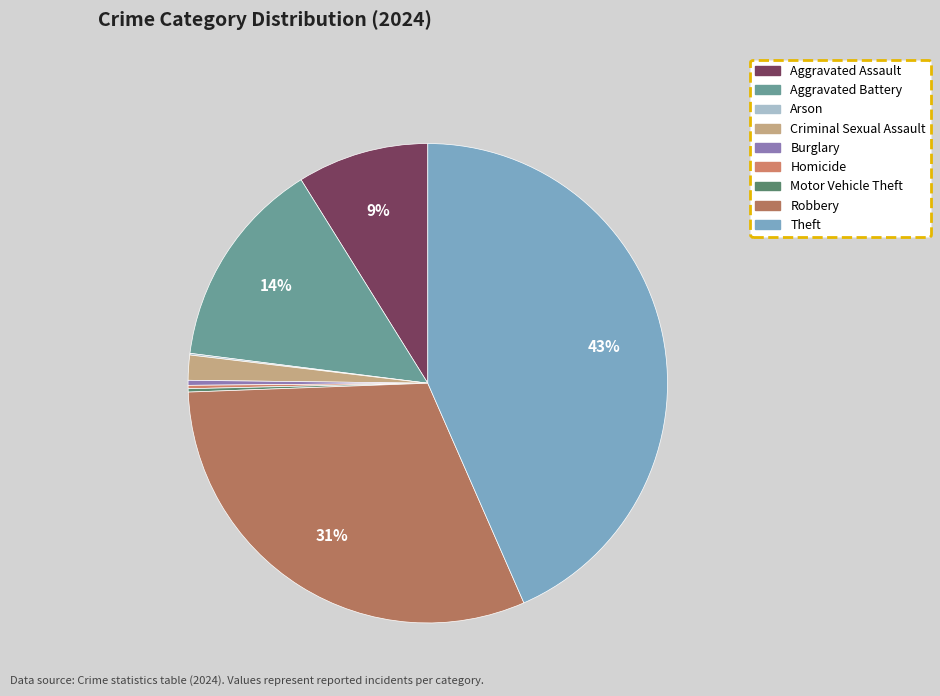

How many segments does this pie chart have?

9